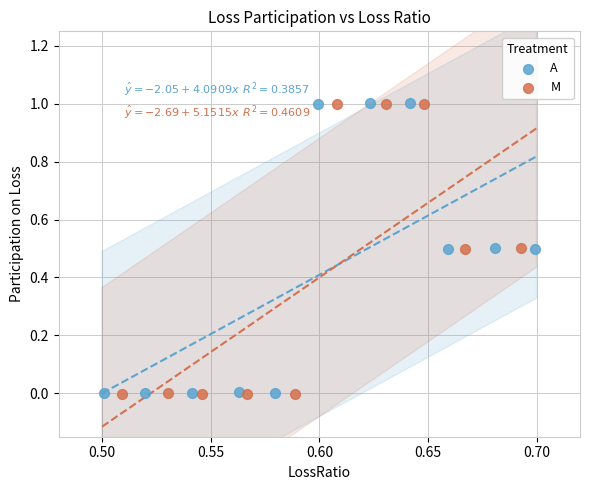

What are all the series names shown in the legend?

A, M